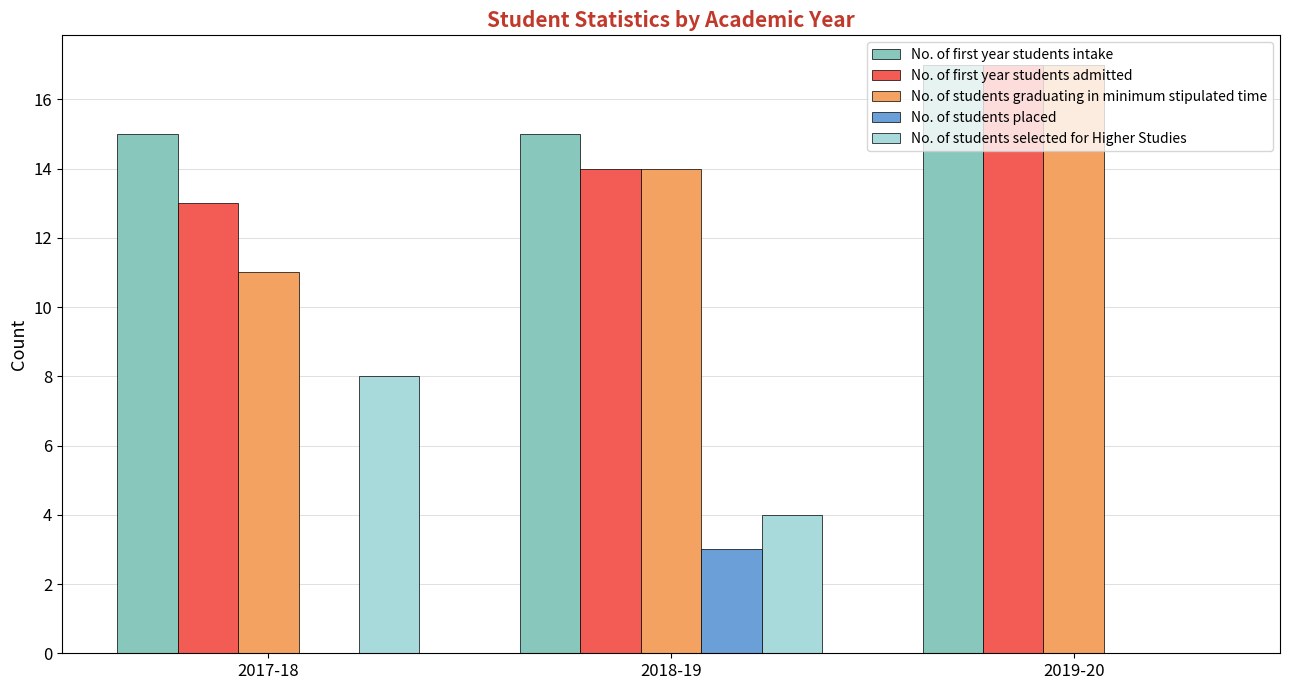

Reading left to right, what are all the values shown in this chart?

No. of first year students intake: 15	15	17
No. of first year students admitted: 13	14	17
No. of students graduating in minimum stipulated time: 11	14	17
No. of students placed: 0	3	0
No. of students selected for Higher Studies: 8	4	0